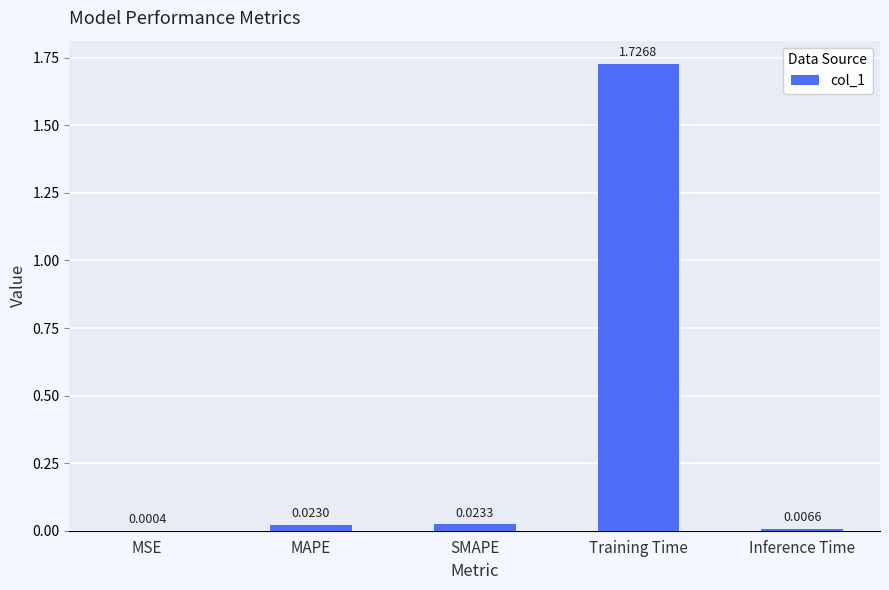

Count the number of categories in the chart.

5